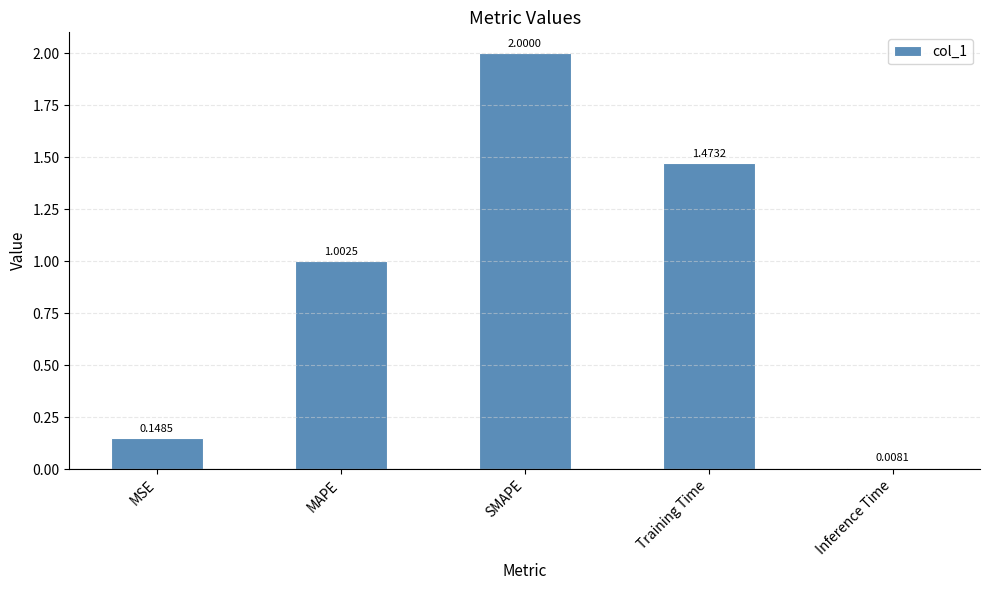

What position from the left is SMAPE?

3